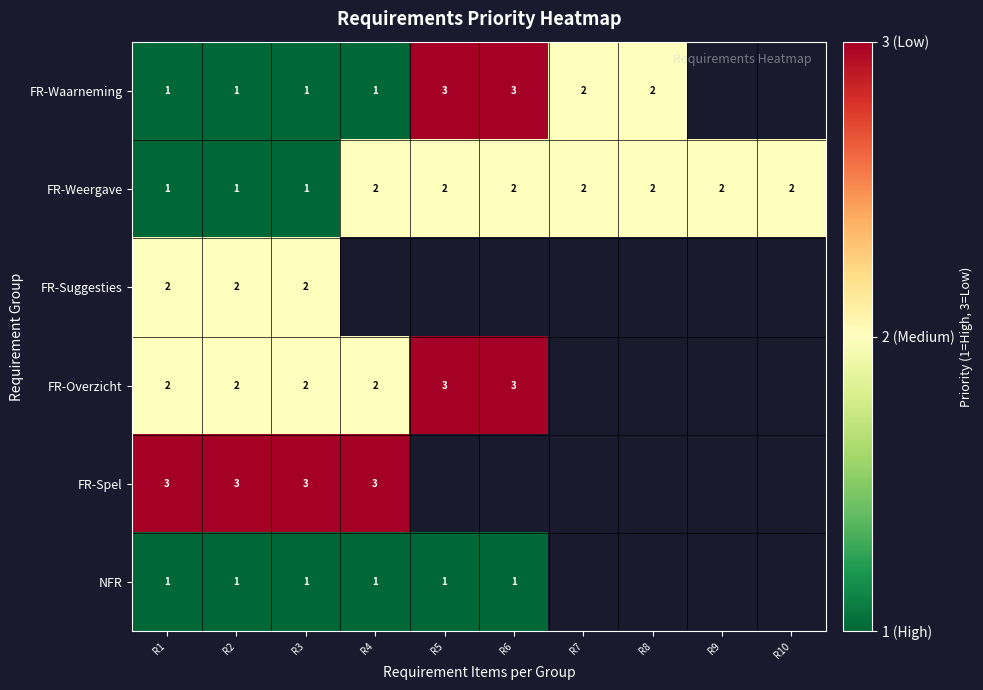

Which label corresponds to the largest value in the chart?

R5